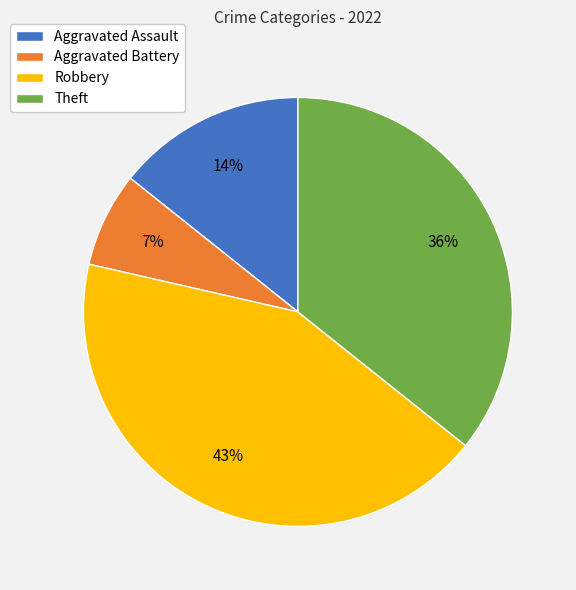

What is the smallest slice in the pie chart?

Aggravated Battery